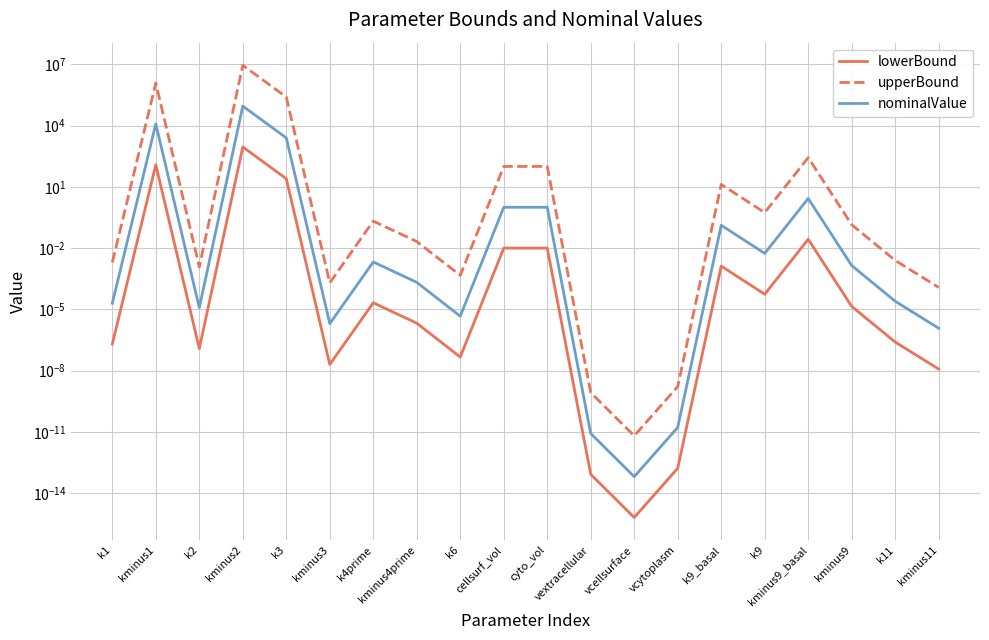

What is the label of the 15th point from the right?

kminus3